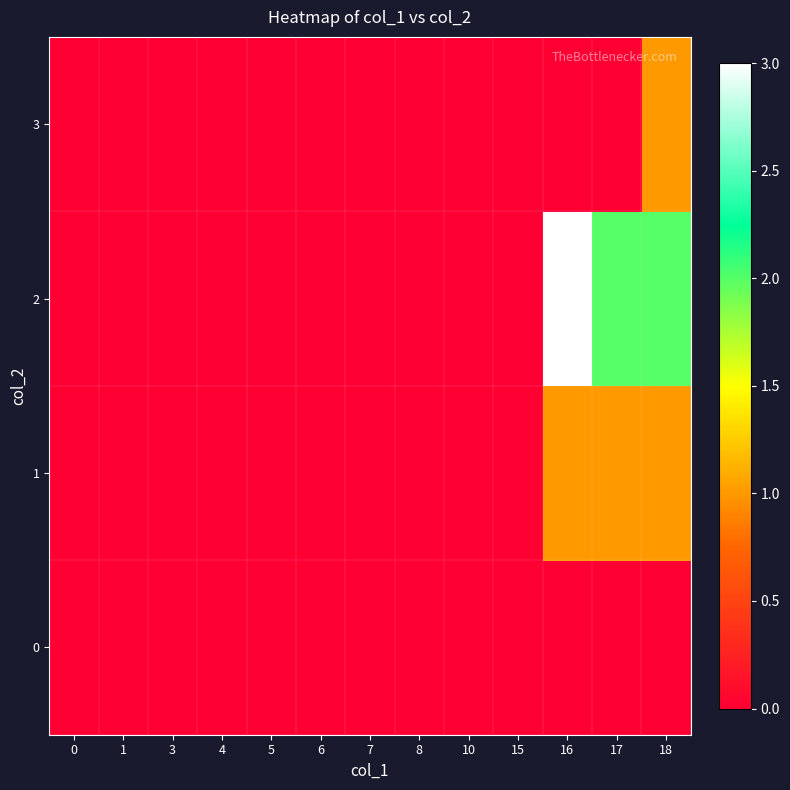

What is the greatest value displayed?

3